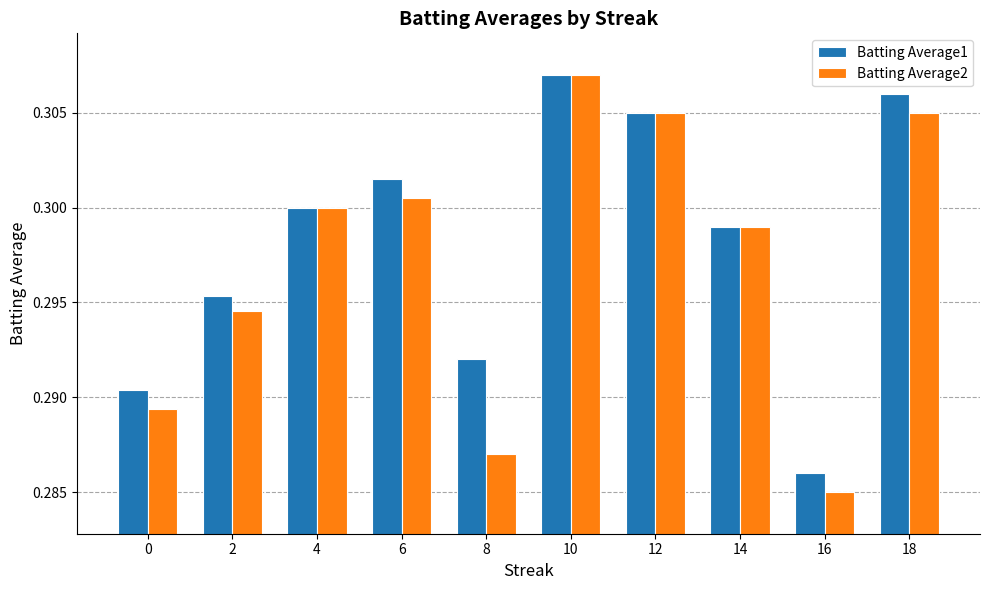

Between 14 and 18, which series saw the biggest shift?

Batting Average1